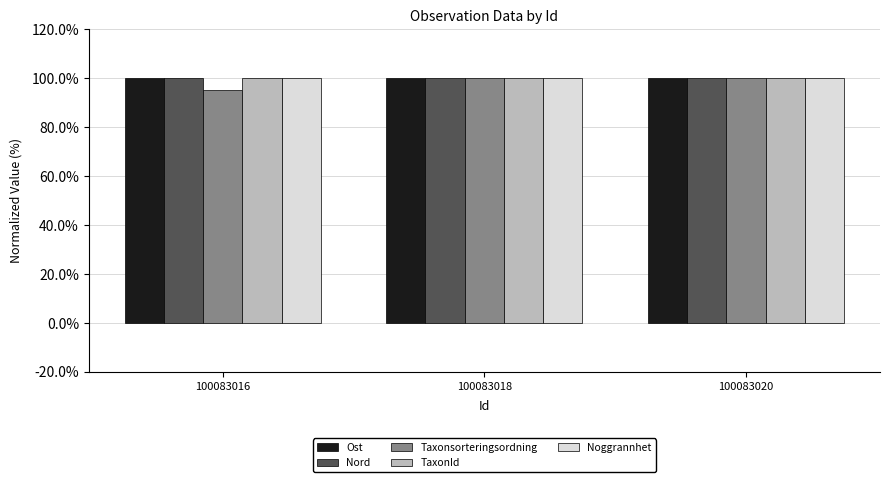

What is the average value of the Nord series?

100.0